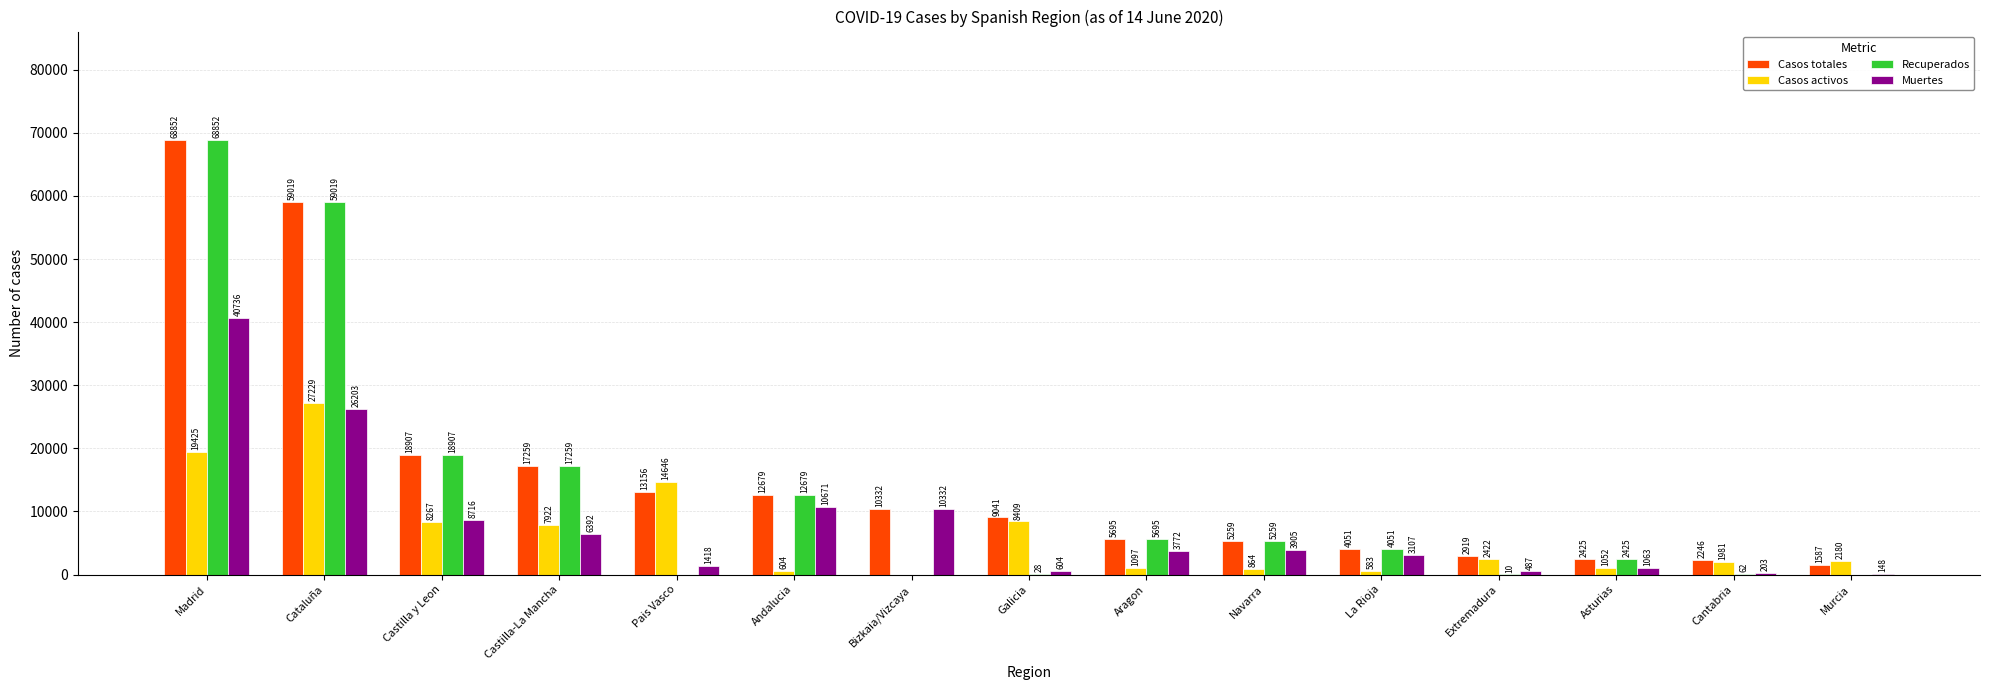

Where does the Casos totales series first go above 9041?

Madrid